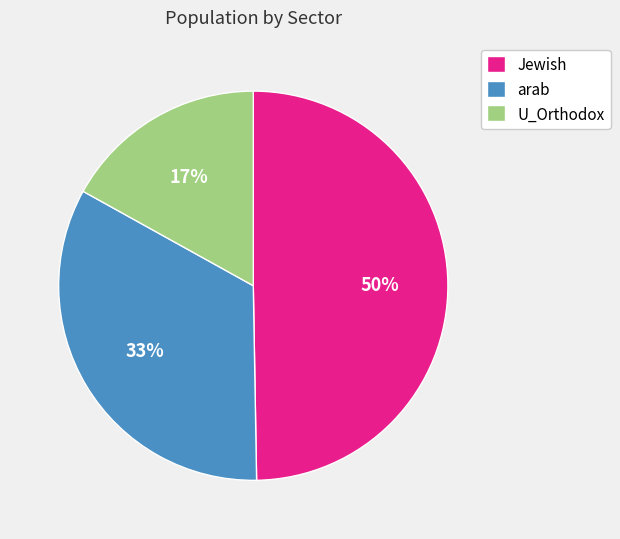

Does any single category account for the majority?

No